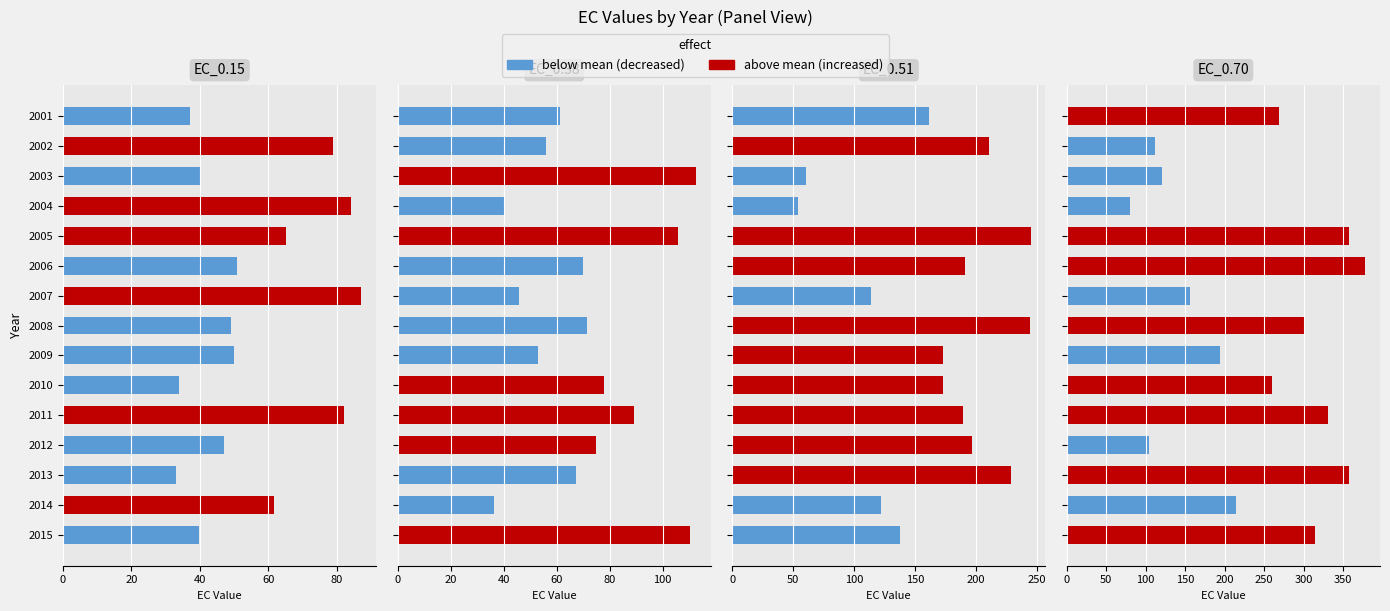

The EC_0.38 series shows 112.6 at 2003. True or false?

True